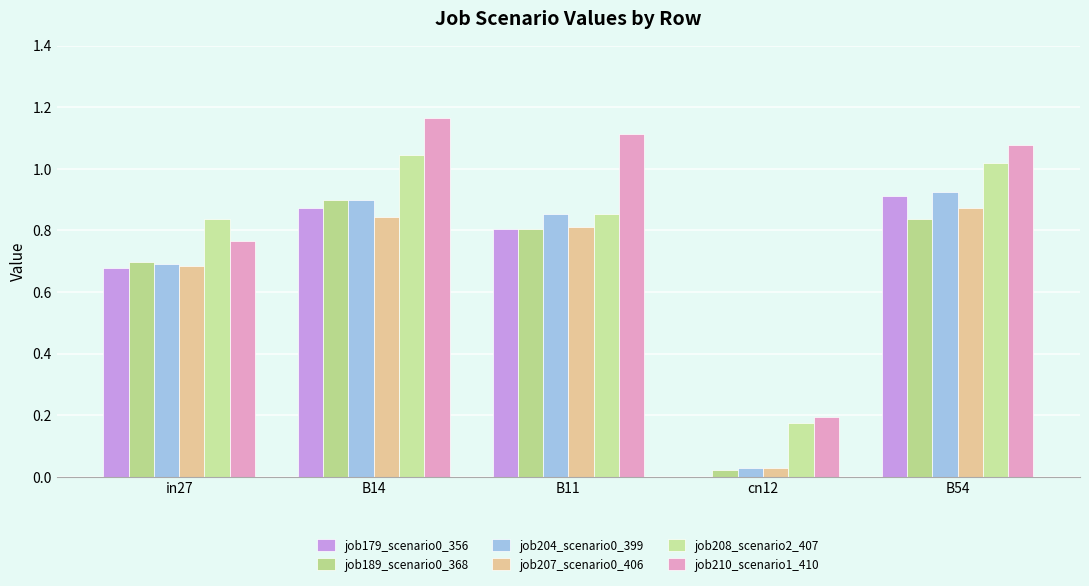

At which label does job210_scenario1_410 reach its peak?

B14